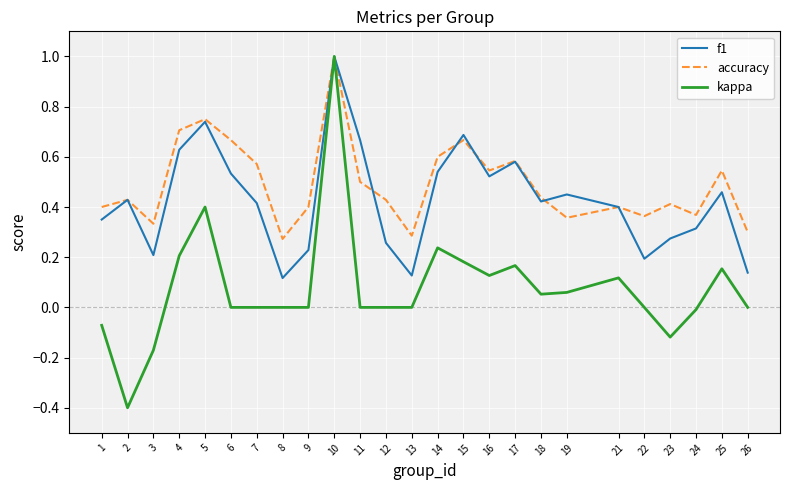

Rank the series at 26 from lowest to highest value.

kappa, f1, accuracy